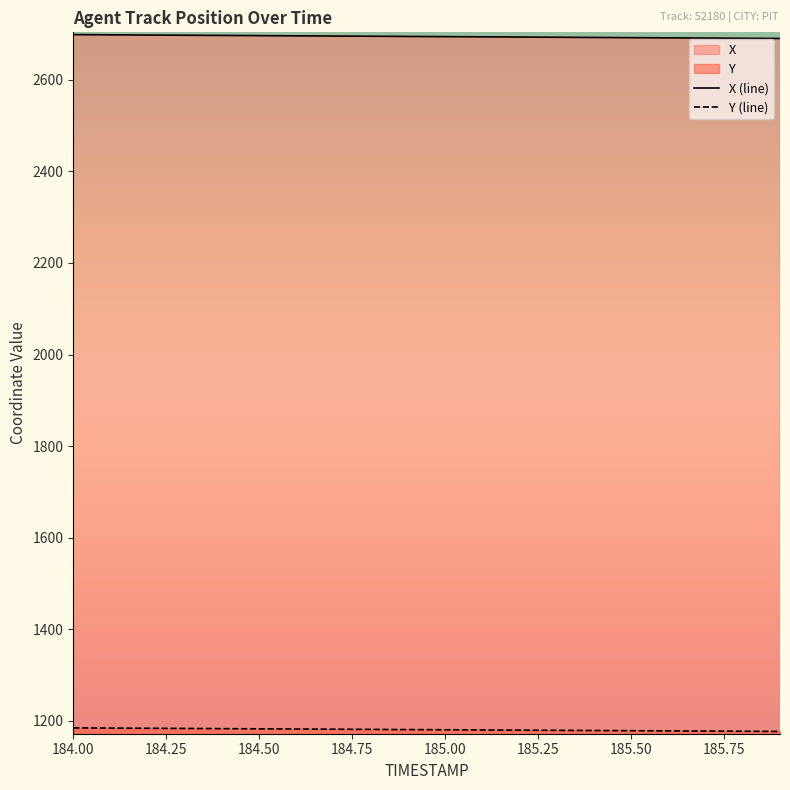

Reading left to right, what are all the values shown in this chart?

X: 184.0=2698.4	184.1=2698.0	184.2=2697.5	184.3=2697.1	184.4=2696.7	184.5=2696.2	184.6=2695.8	184.7=2695.3	184.8=2694.9	184.9=2694.4	185.0=2694.0	185.1=2693.6	185.2=2693.1	185.3=2692.7	185.4=2692.2	185.5=2691.8	185.6=2691.4	185.7=2690.9	185.8=2690.5	185.9=2690.0
Y: 184.0=1184.9	184.1=1184.5	184.2=1184.1	184.3=1183.7	184.4=1183.2	184.5=1182.8	184.6=1182.4	184.7=1182.0	184.8=1181.6	184.9=1181.2	185.0=1180.8	185.1=1180.4	185.2=1180.0	185.3=1179.6	185.4=1179.2	185.5=1178.8	185.6=1178.4	185.7=1178.0	185.8=1177.6	185.9=1177.2